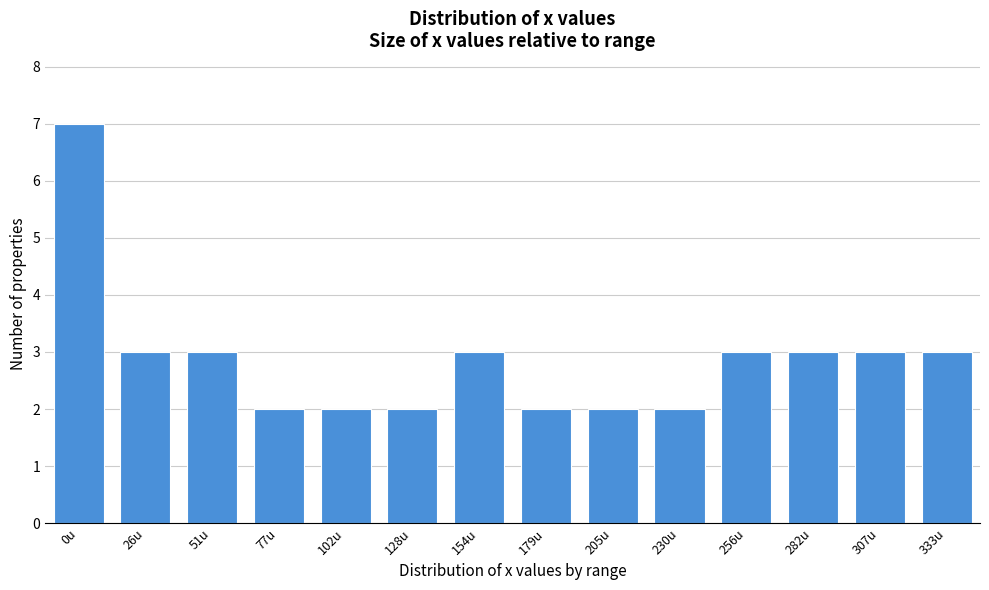

Reading left to right, extract all data points from this chart.

7	3	3	2	2	2	3	2	2	2	3	3	3	3